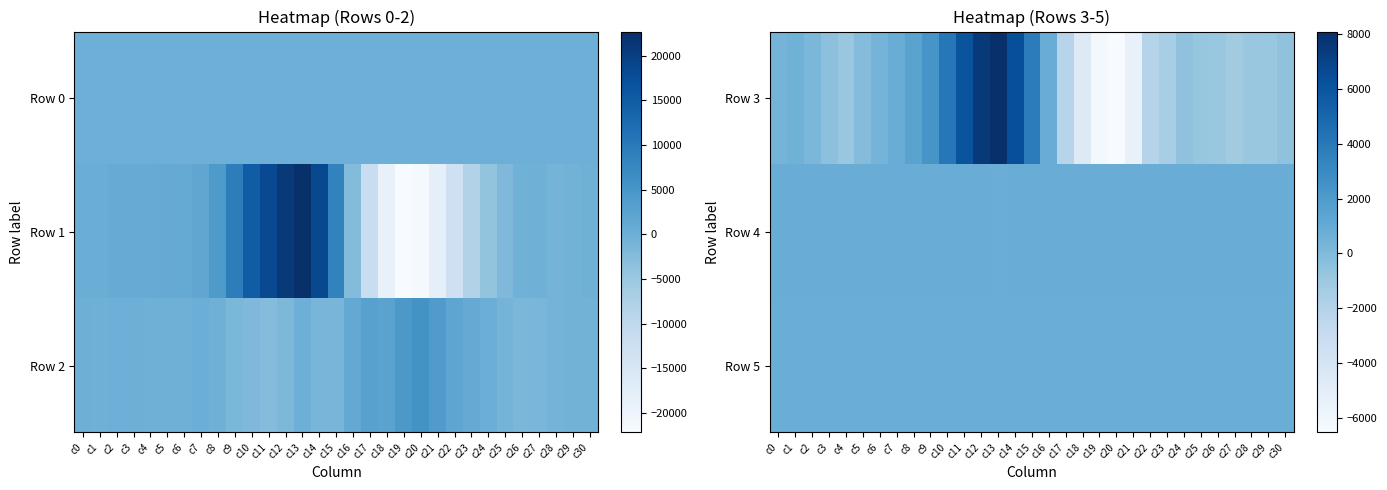

At which label does Row 5 first exceed 825?

c13